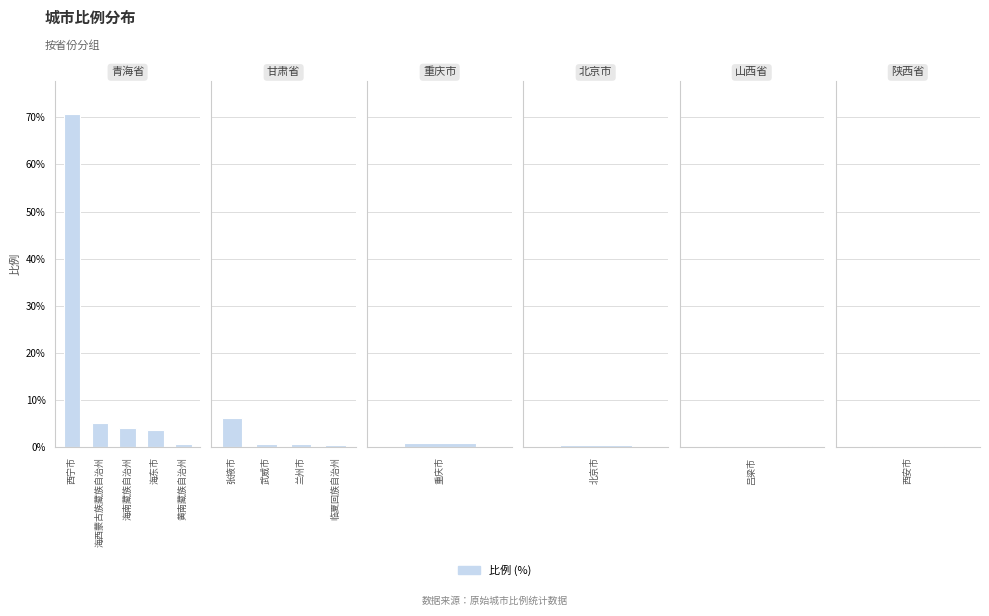

What is the difference between the maximum and minimum values?

70.4